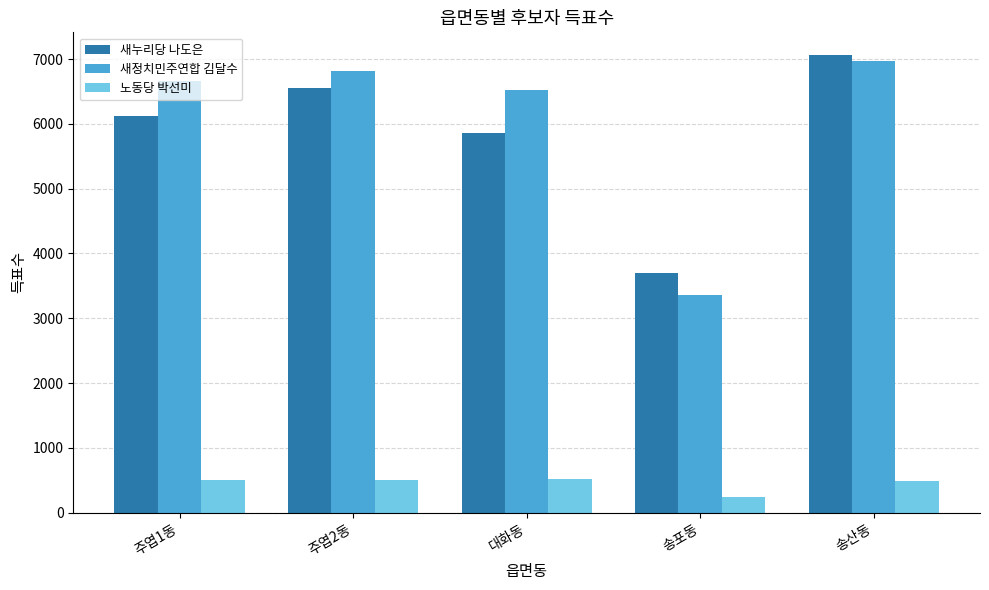

At which label does 새정치민주연합 김달수 reach its minimum?

송포동